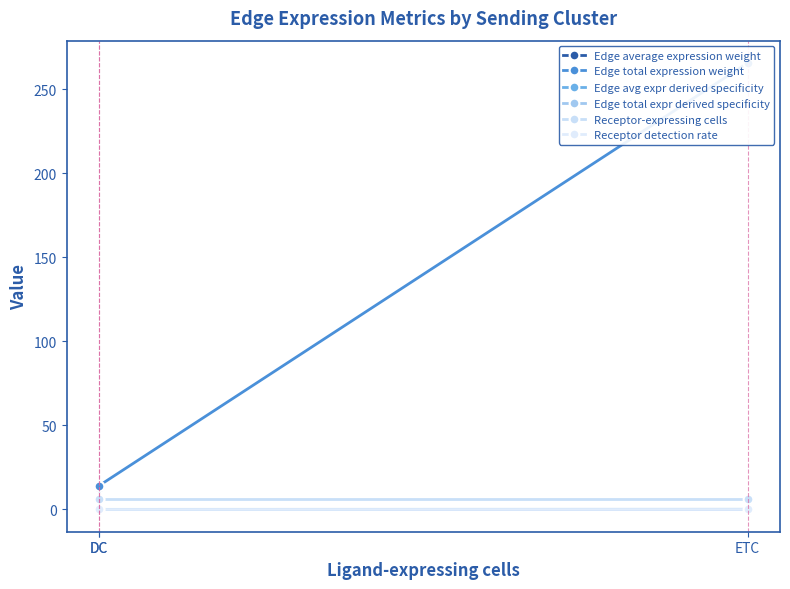

True or false: Edge total expr derived specificity has a value of 0.1 at ETC.

True